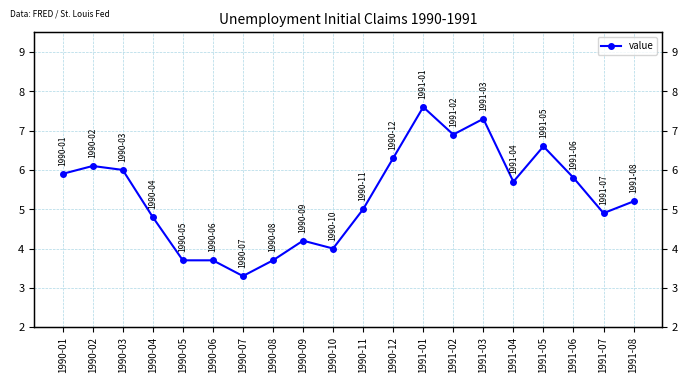

What position from the right is 1990-08?

13